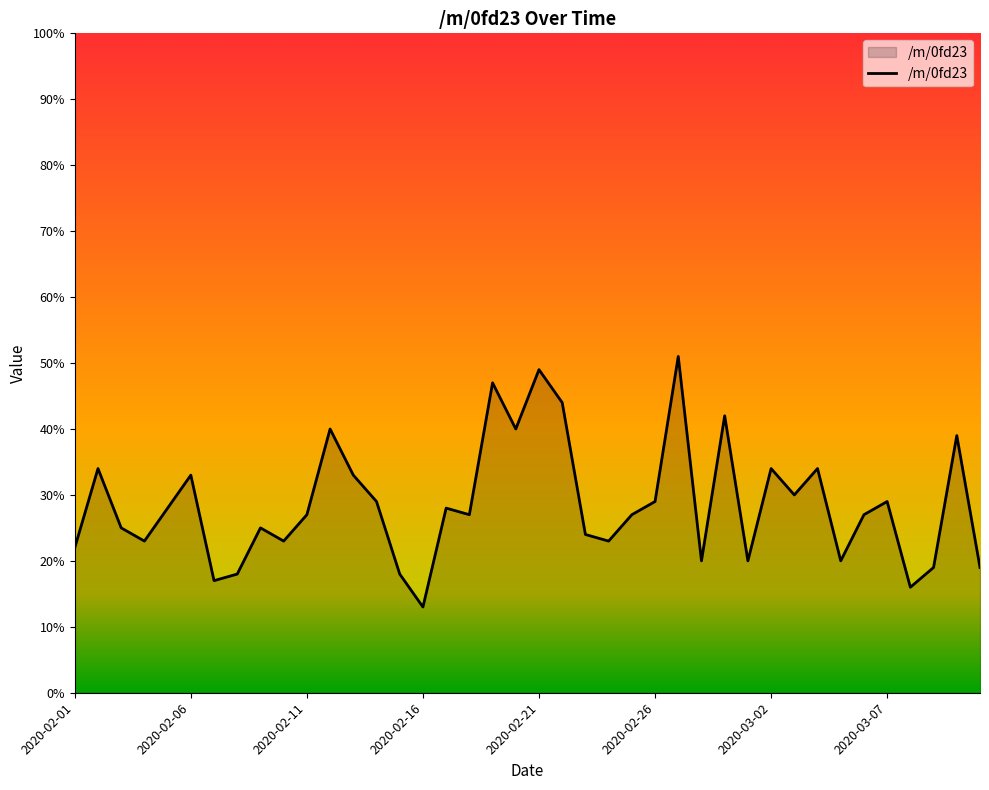

What is the difference between the maximum and minimum values?

38